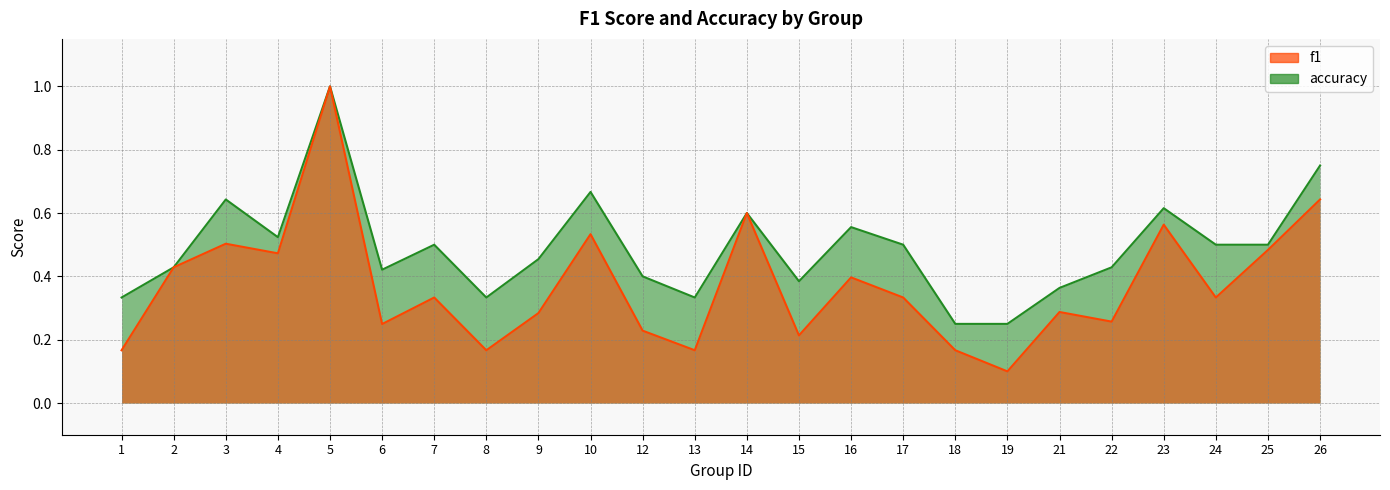

Which series has the largest total across all categories?

accuracy